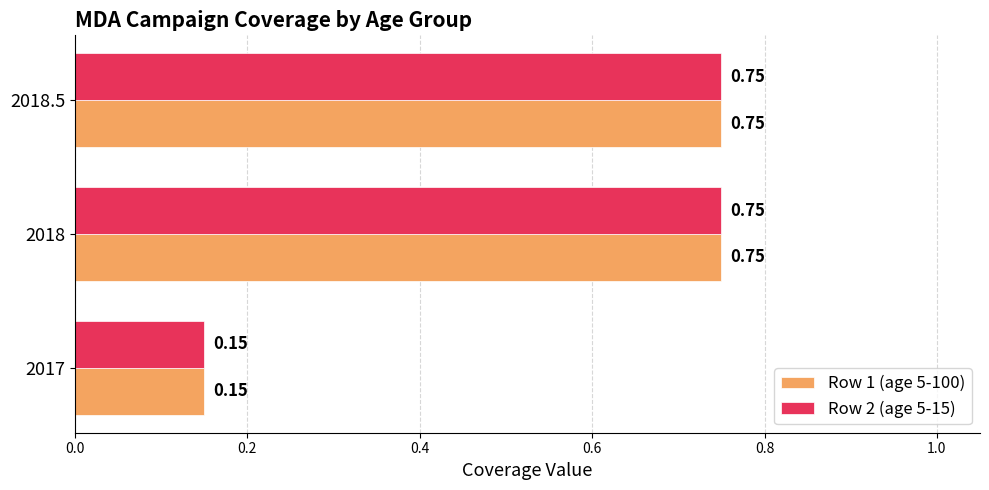

Is the value of Row 2 (age 5-15) at 2018.5 greater than the value of Row 1 (age 5-100) at 2017?

Yes